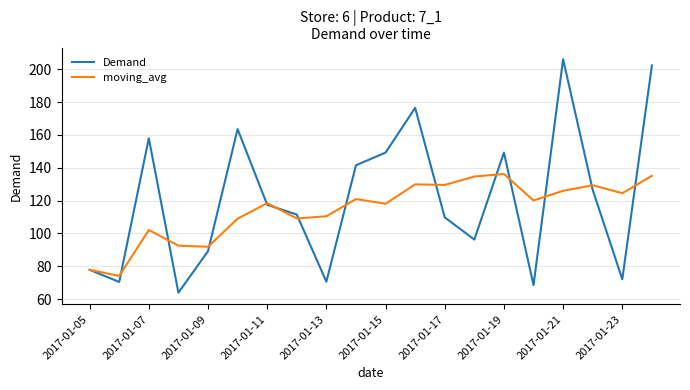

Which series ends up on top after the final intersection of Demand and moving_avg?

Demand